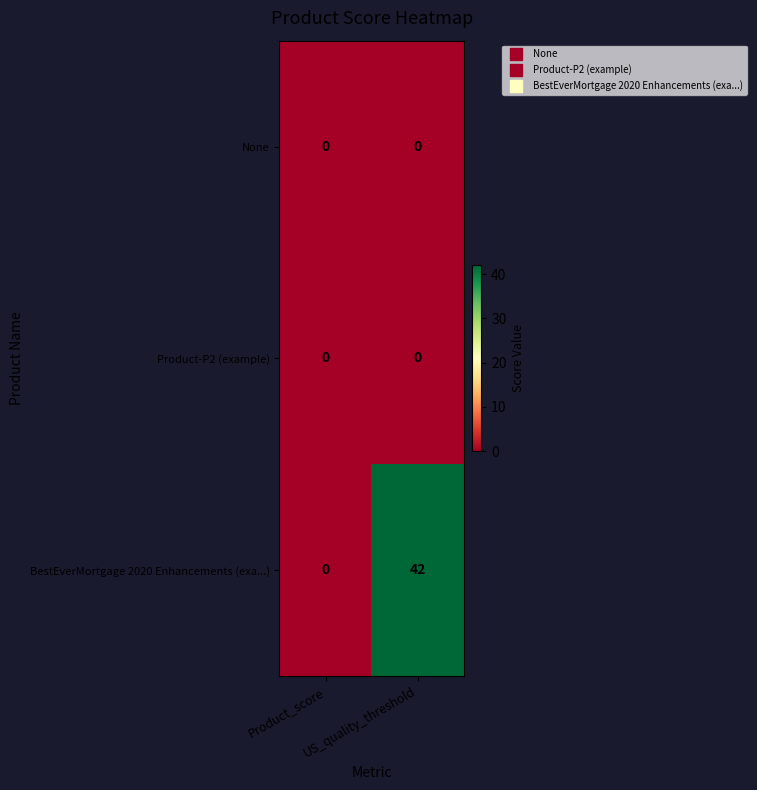

Which series has the largest range (max minus min)?

BestEverMortgage 2020 Enhancements (exa...)